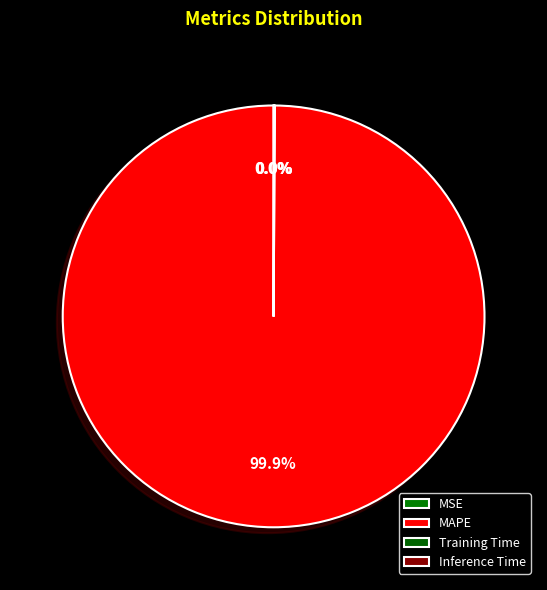

What percentage is the MAPE slice, to the nearest percent?

100%